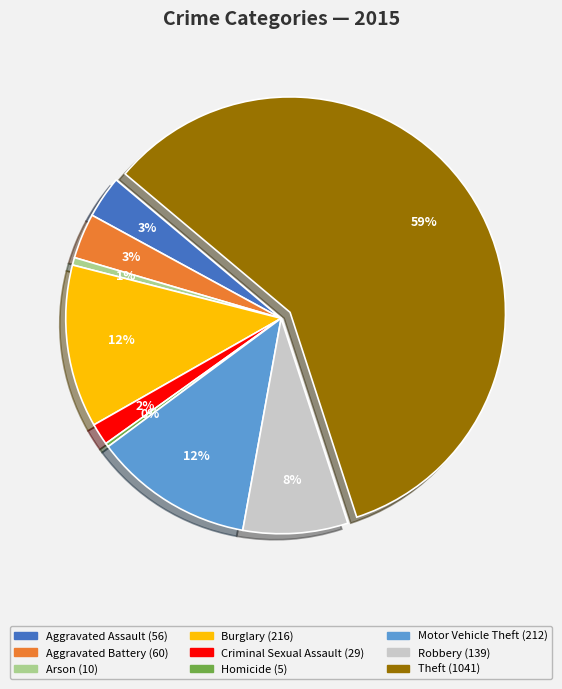

Approximately how many times larger is the value at Aggravated Assault compared to Robbery?

0.4